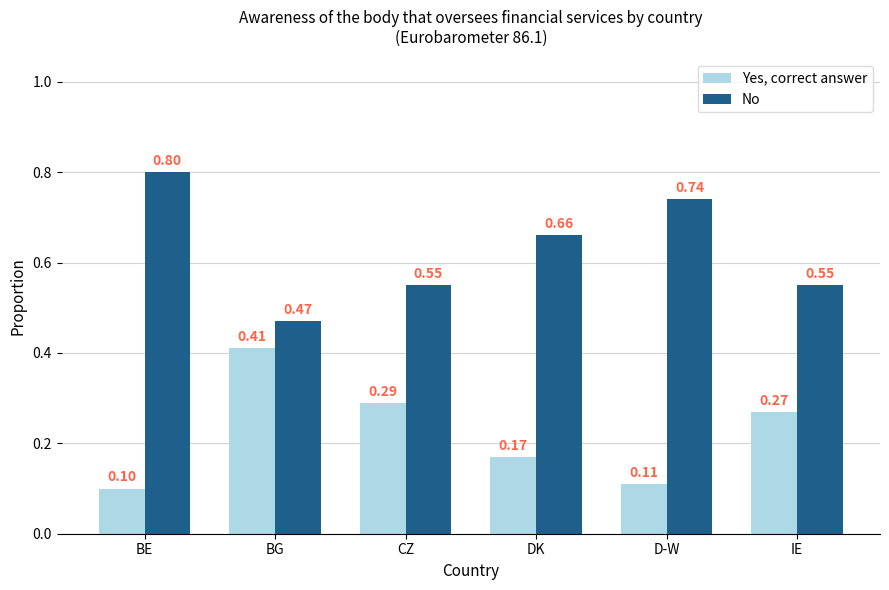

What is the sum of all Yes, correct answer values?

1.4